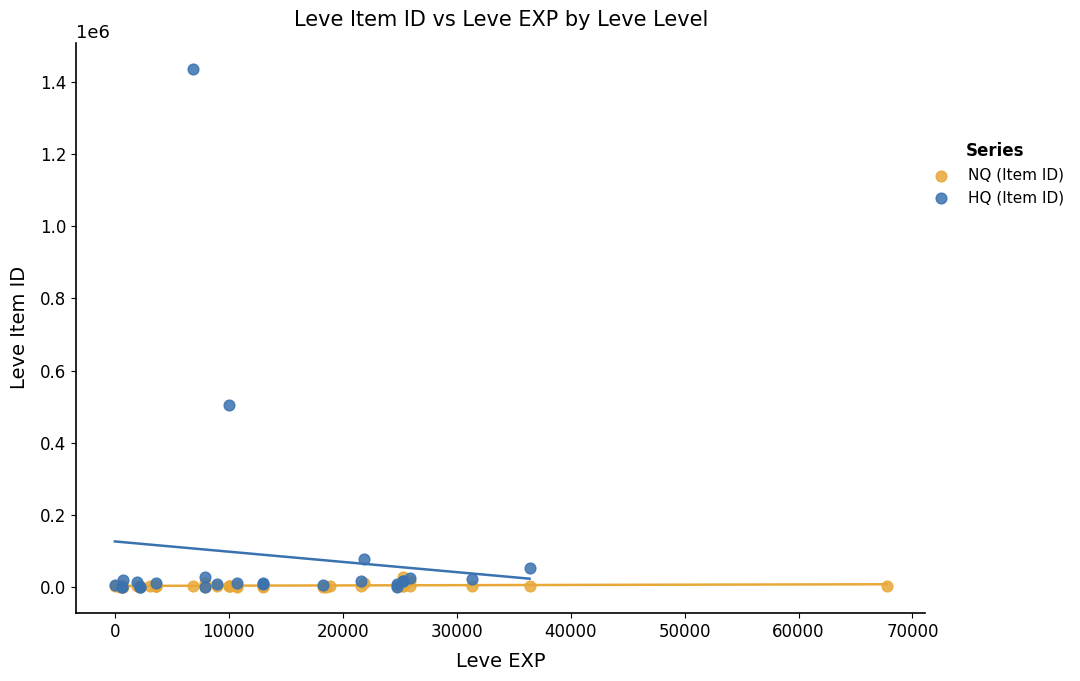

Which series contains the highest Y value?

HQ (Item ID)